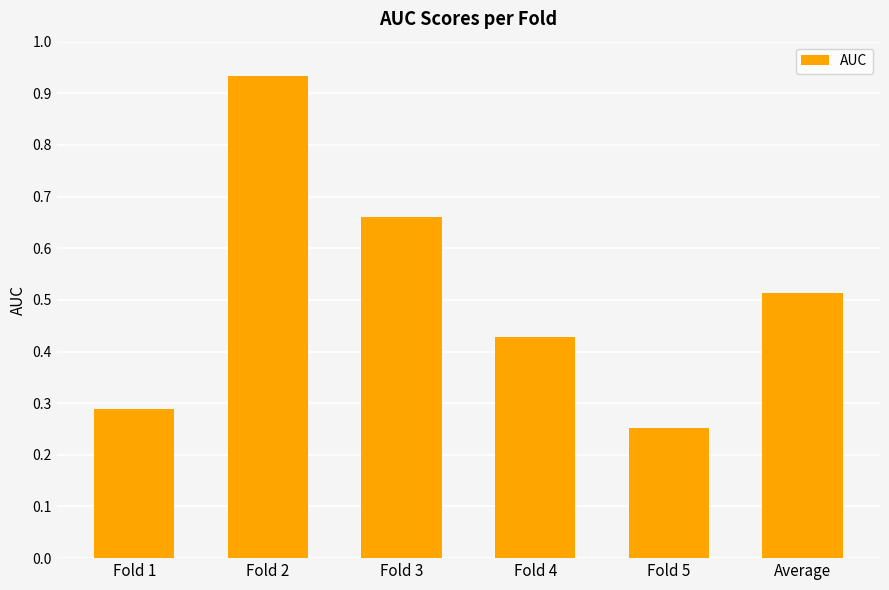

What is the difference between the values at Average and Fold 4?

0.1